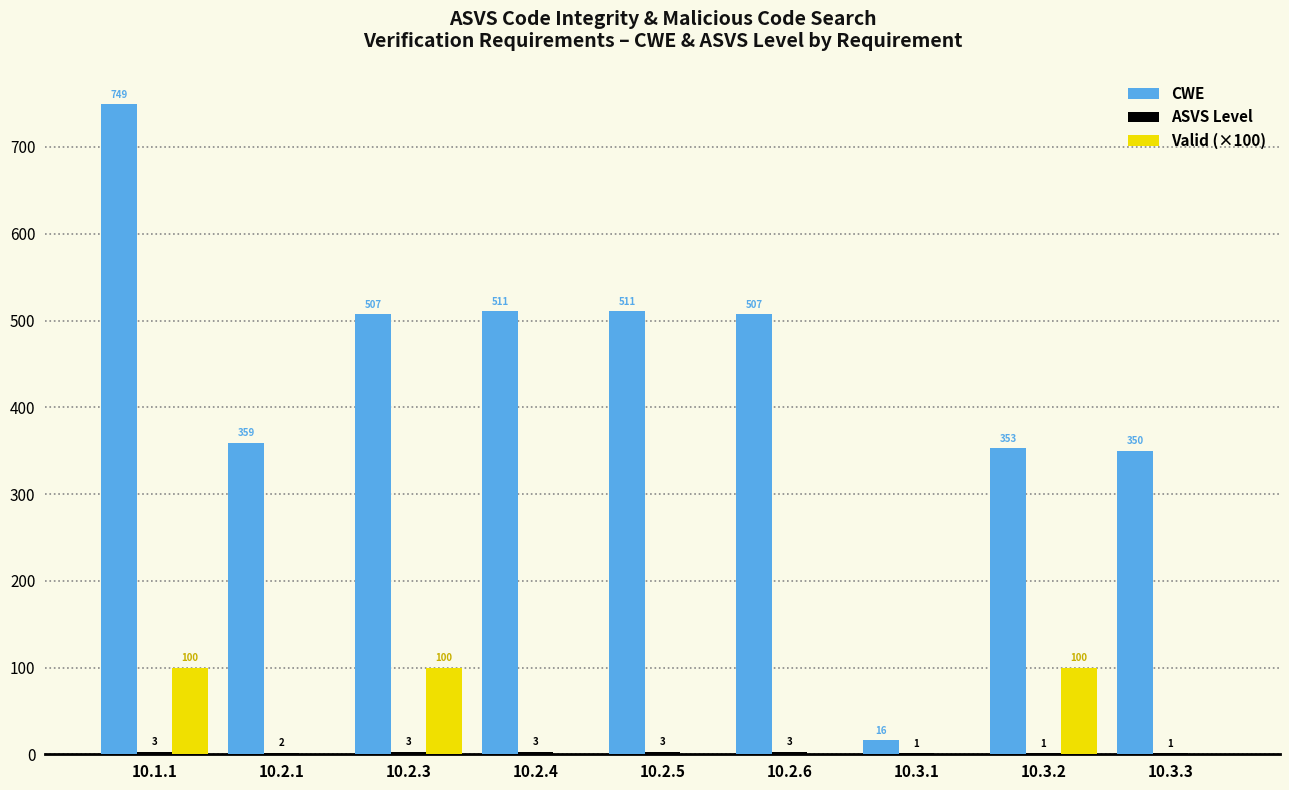

True or false: Valid (×100) has a value of 0 at 10.3.1.

True